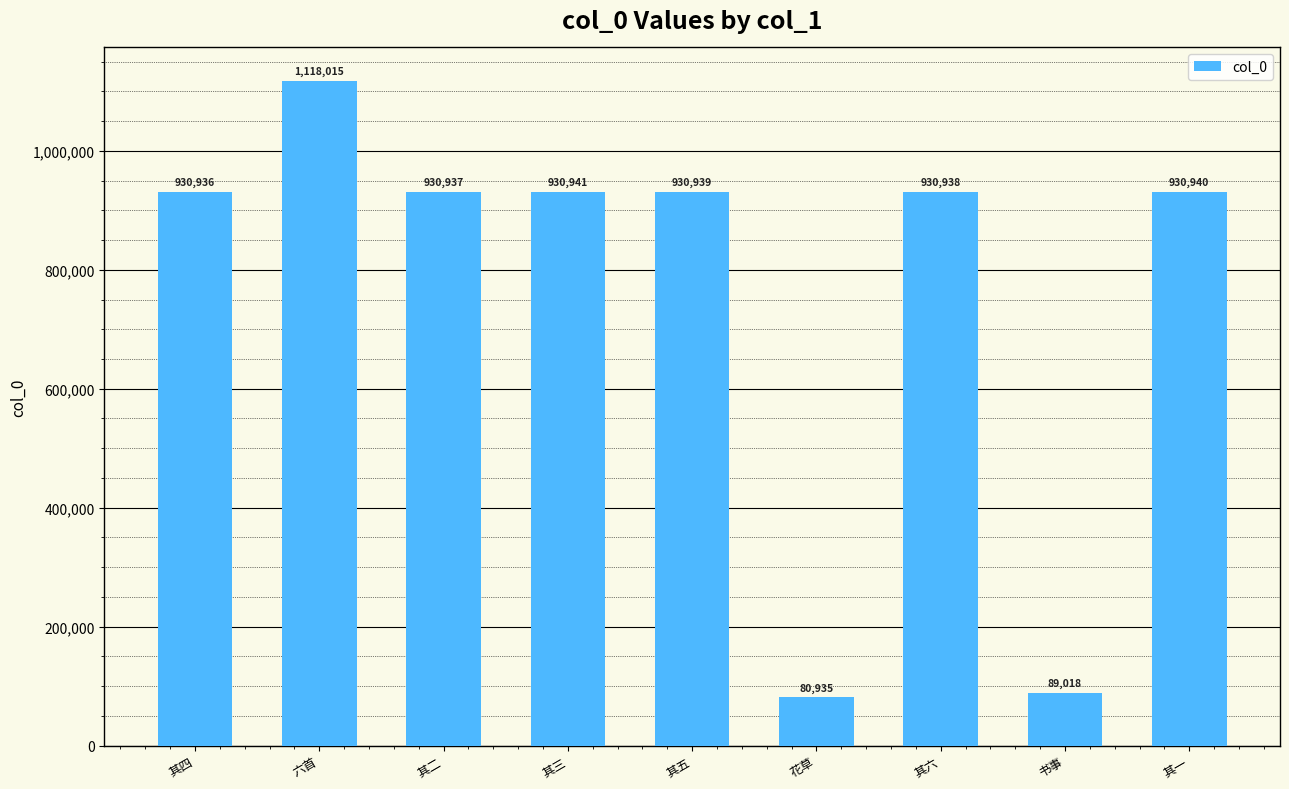

Reading left to right, what are all the values shown in this chart?

其四=930936	六首=1118015	其二=930937	其三=930941	其五=930939	花草=80935	其六=930938	书事=89018	其一=930940